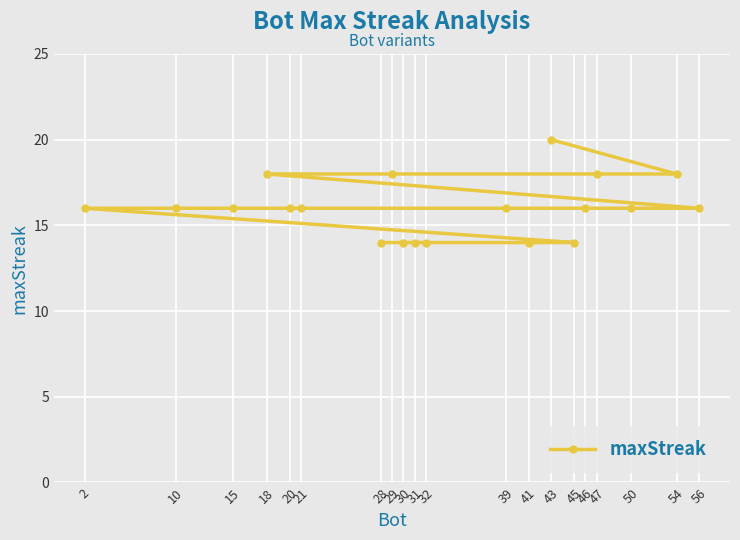

Reading left to right, list all the values displayed in this chart.

2=16	10=16	15=16	18=18	20=16	21=16	28=14	29=18	30=14	31=14	32=14	39=16	41=14	43=20	45=14	46=16	47=18	50=16	54=18	56=16